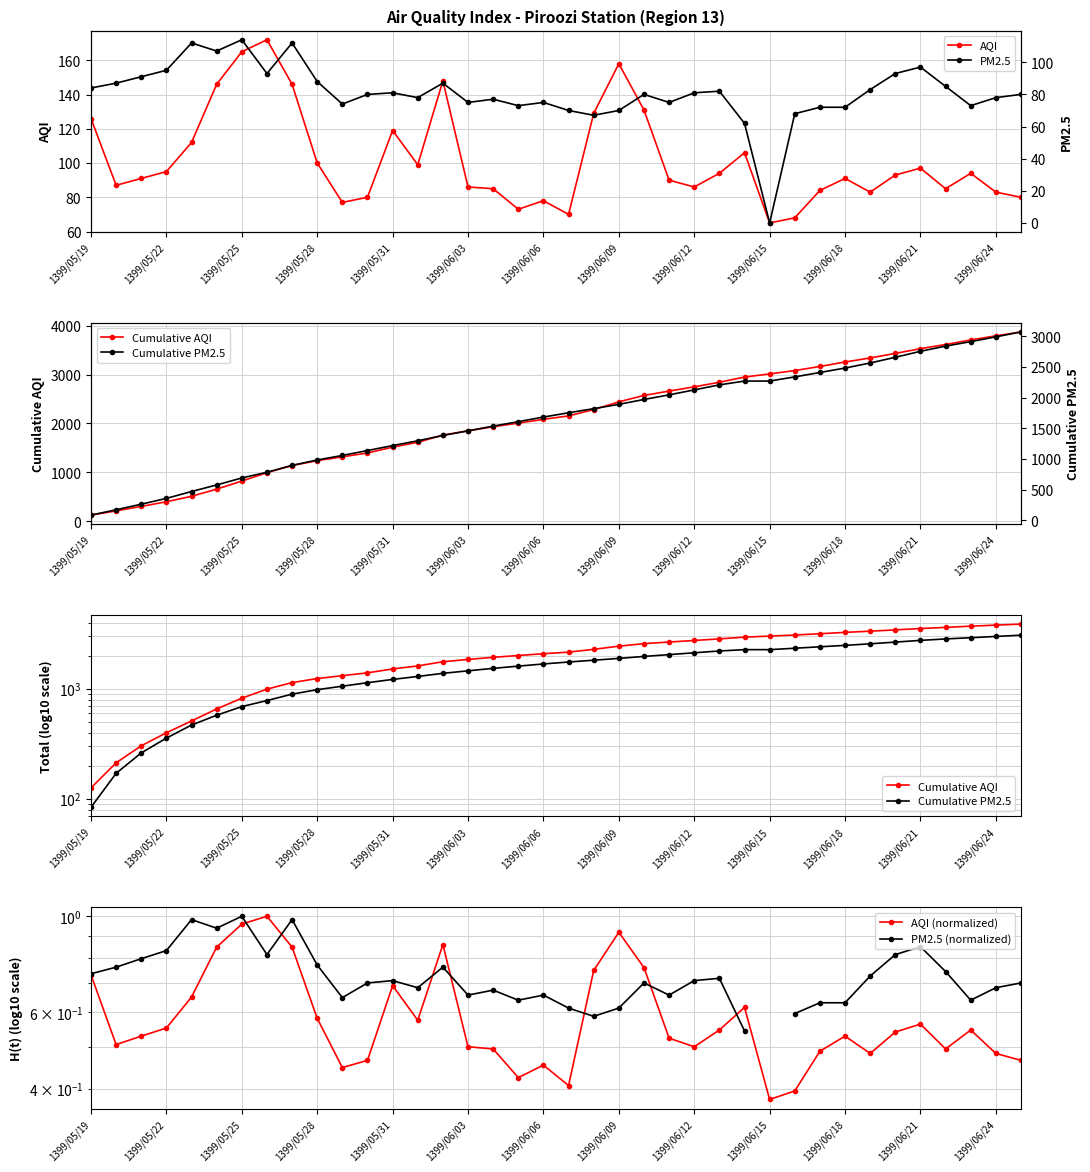

True or false: AQI has more than 1 points higher than both neighbors.

True